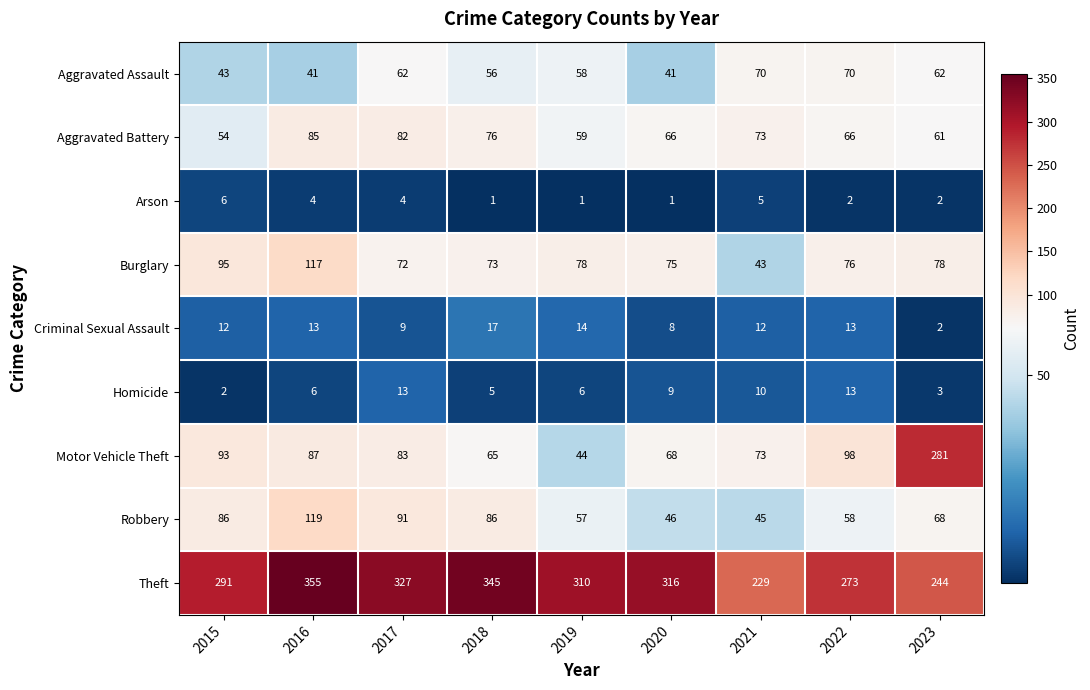

Between 2015 and 2022, which series saw the biggest shift?

Robbery